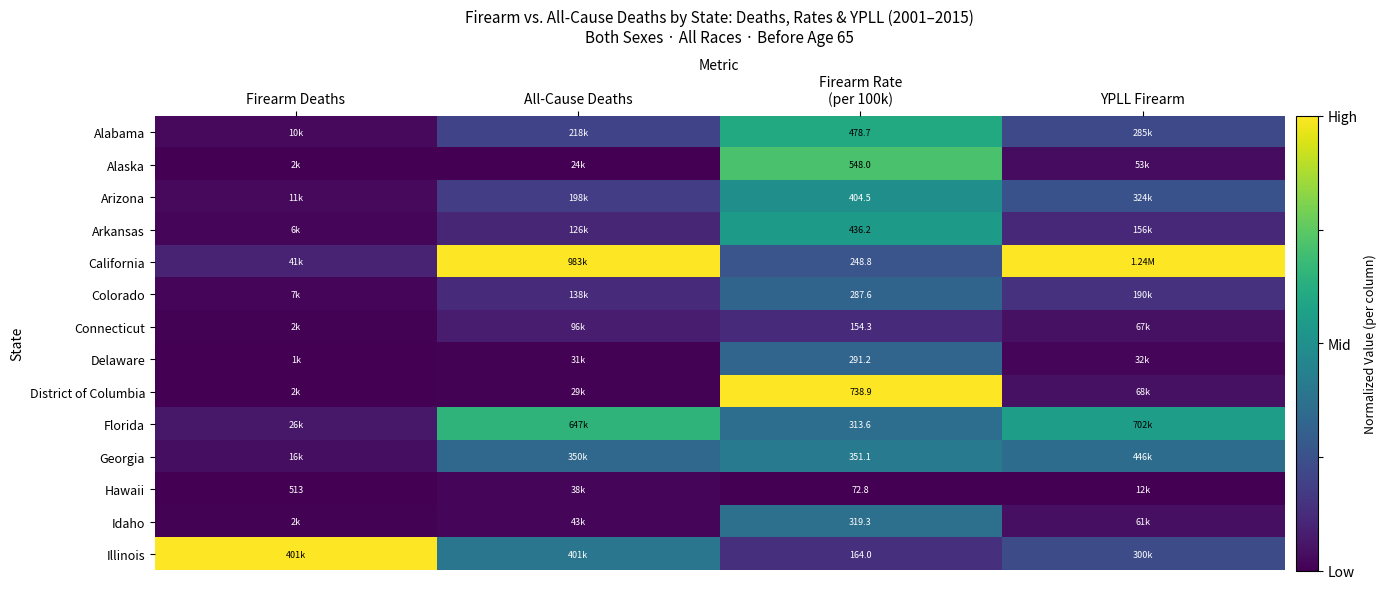

At which category is the sum across all series the highest?

Firearm Rate
(per 100k)